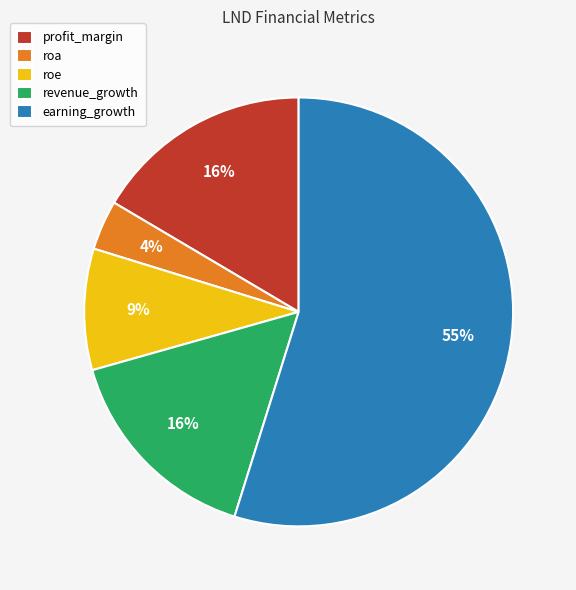

To the nearest percent, what is the combined percentage of roa and earning_growth?

59%